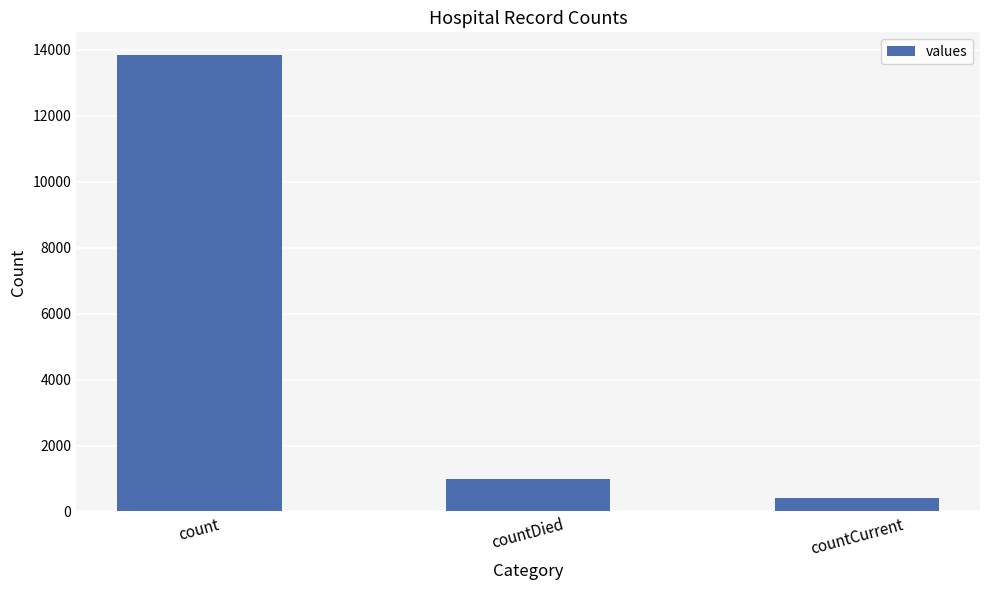

Rank the categories by value from lowest to highest.

countCurrent, countDied, count